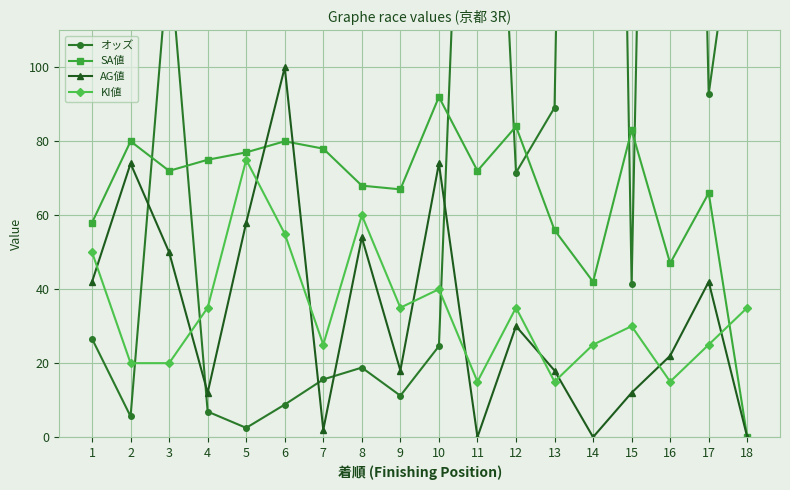

How many data points does each series have?

18